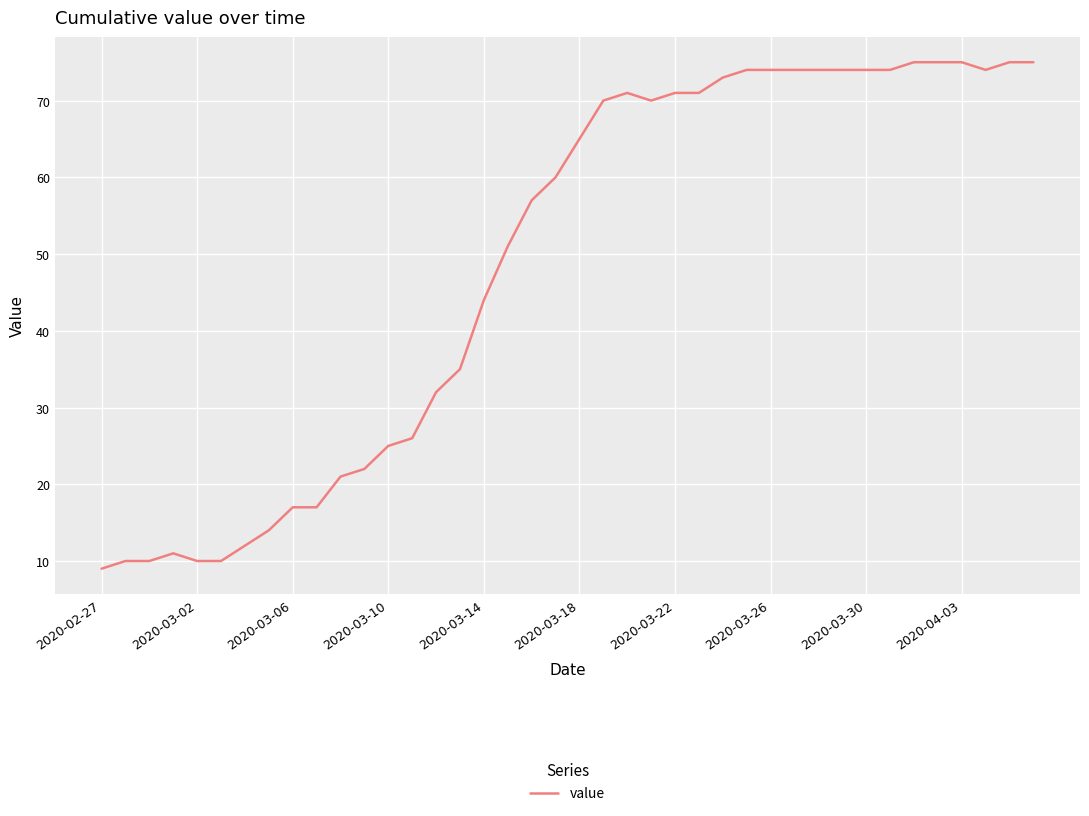

Does the chart display data point markers on the line(s)?

No